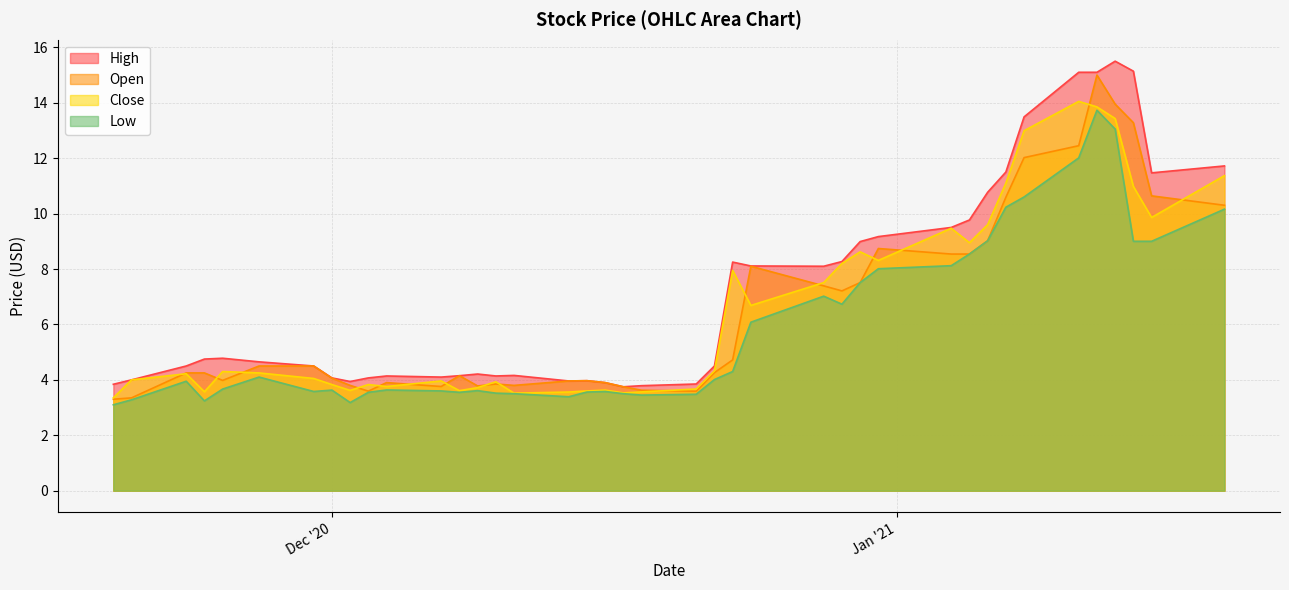

What is the spread (max minus min) of values at 2021-01-04?

1.4